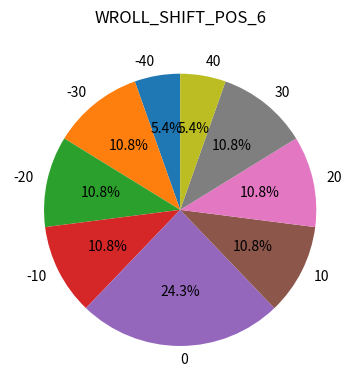

What portion of the pie excludes -10?

89.2%